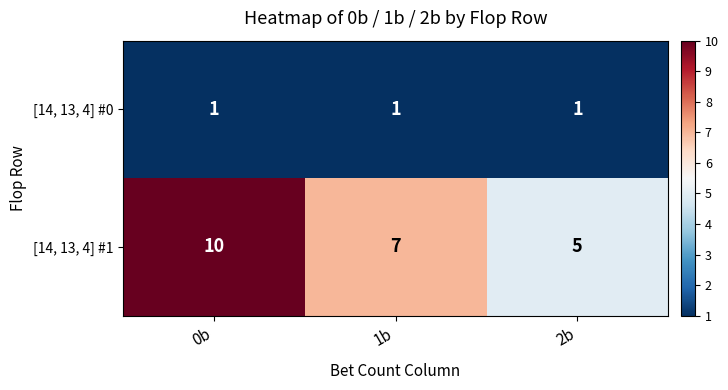

Reading right to left, what are all the values shown in this chart?

[14, 13, 4] #0: 1	1	1
[14, 13, 4] #1: 5	7	10